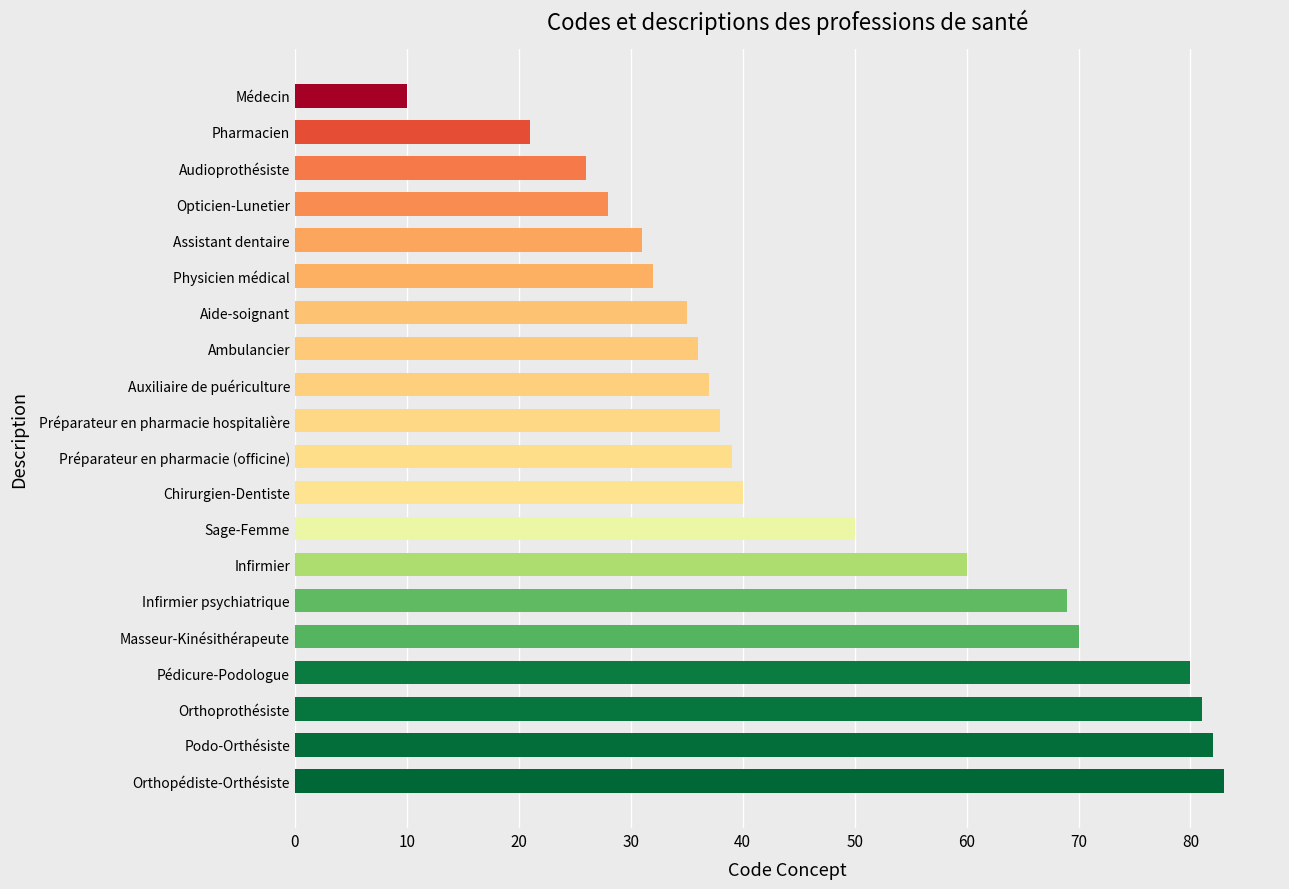

How many data points does each series have?

20